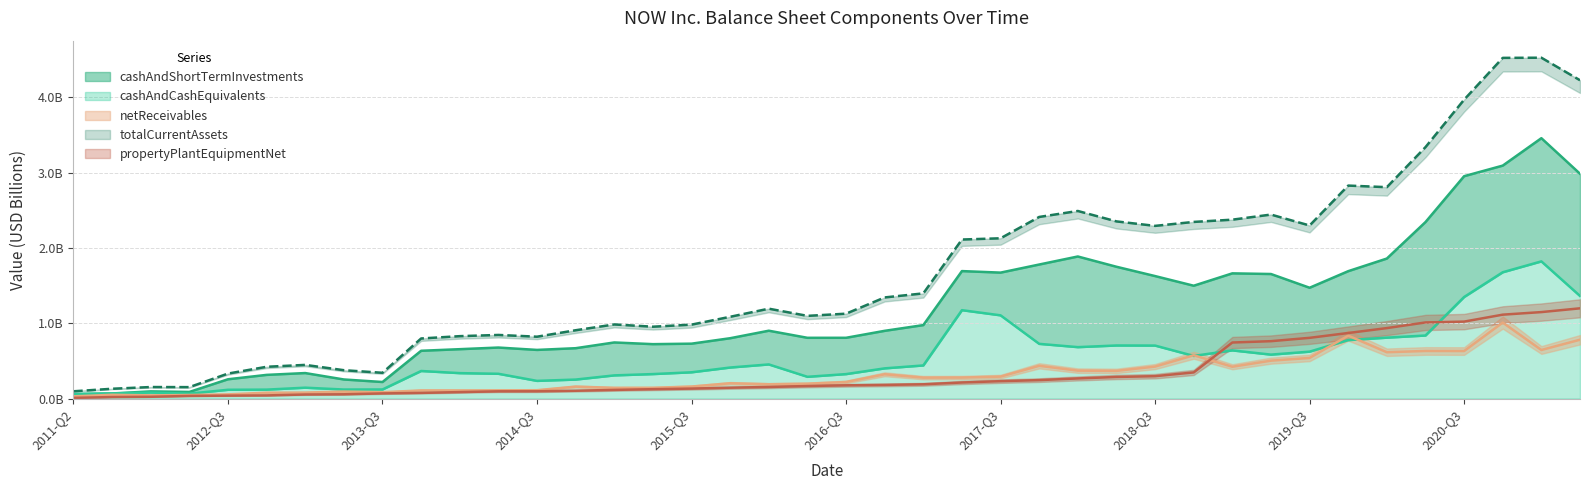

Reading right to left, what are all the values shown in this chart?

cashAndCashEquivalents: 1.4	1.8	1.7	1.3	0.8	0.8	0.8	0.6	0.6	0.6	0.6	0.7	0.7	0.7	0.7	1.1	1.2	0.4	0.4	0.3	0.3	0.5	0.4	0.3	0.3	0.3	0.3	0.2	0.3	0.3	0.4	0.1	0.1	0.1	0.1	0.1	0.1	0.1	0.1	0.1
cashAndShortTermInvestments: 3.0	3.5	3.1	3.0	2.3	1.9	1.7	1.5	1.7	1.7	1.5	1.6	1.7	1.9	1.8	1.7	1.7	1.0	0.9	0.8	0.8	0.9	0.8	0.7	0.7	0.7	0.7	0.6	0.7	0.7	0.6	0.2	0.3	0.3	0.3	0.3	0.1	0.1	0.1	0.1
netReceivables: 0.8	0.6	1.0	0.6	0.6	0.6	0.8	0.5	0.5	0.4	0.6	0.4	0.4	0.4	0.4	0.3	0.3	0.3	0.3	0.2	0.2	0.2	0.2	0.2	0.1	0.1	0.2	0.1	0.1	0.1	0.1	0.1	0.1	0.1	0.1	0.1	0.0	0.0	0.1	0.0
totalCurrentAssets: 4.2	4.5	4.5	4.0	3.3	2.8	2.8	2.3	2.4	2.4	2.3	2.3	2.4	2.5	2.4	2.1	2.1	1.4	1.3	1.1	1.1	1.2	1.1	1.0	1.0	1.0	0.9	0.8	0.8	0.8	0.8	0.3	0.4	0.4	0.4	0.3	0.2	0.2	0.1	0.1
propertyPlantEquipmentNet: 1.2	1.1	1.1	1.0	1.0	0.9	0.9	0.8	0.8	0.7	0.3	0.3	0.3	0.3	0.2	0.2	0.2	0.2	0.2	0.2	0.2	0.2	0.1	0.1	0.1	0.1	0.1	0.1	0.1	0.1	0.1	0.1	0.1	0.1	0.0	0.0	0.0	0.0	0.0	0.0